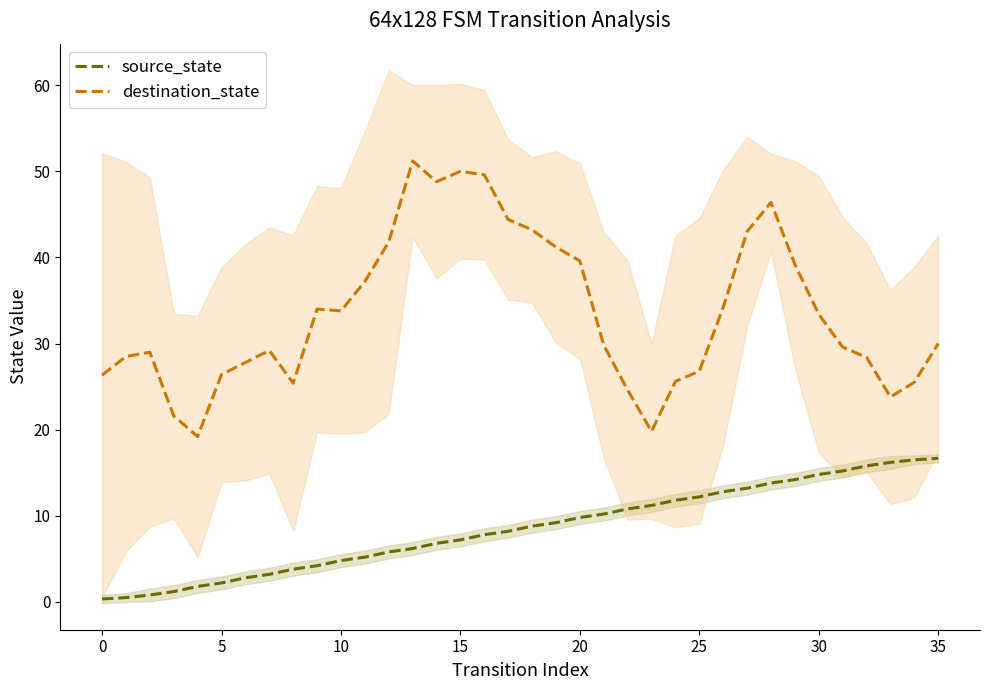

What is the approximate value of destination_state at 33?

23.8